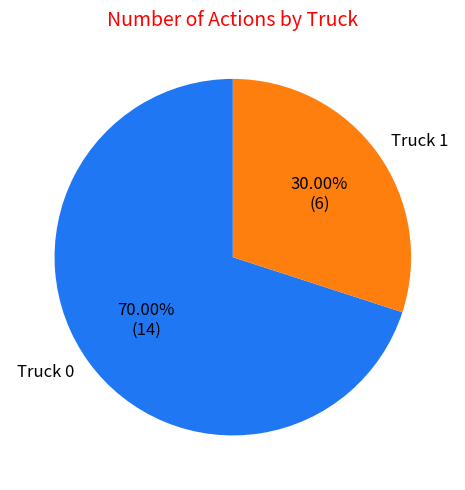

What percentage do Truck 1 and Truck 0 together represent?

100.0%